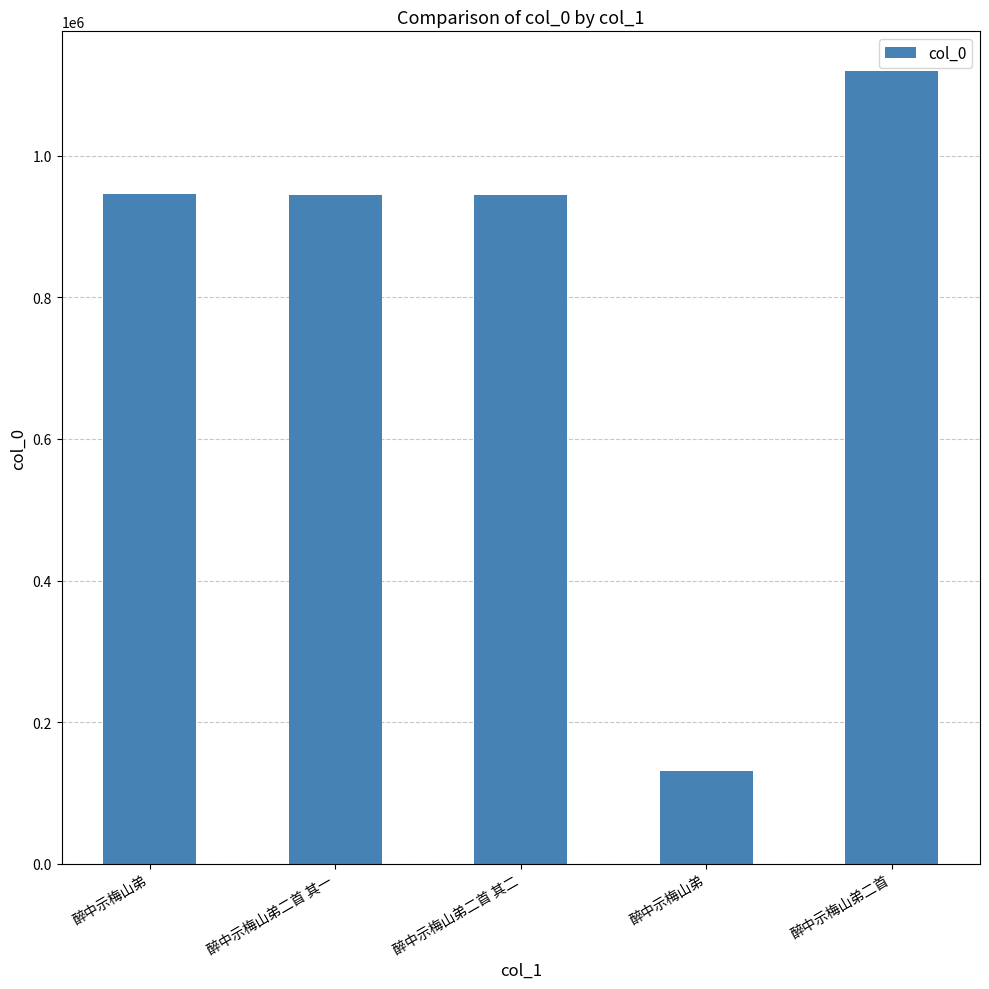

Count the number of data series in this chart.

1